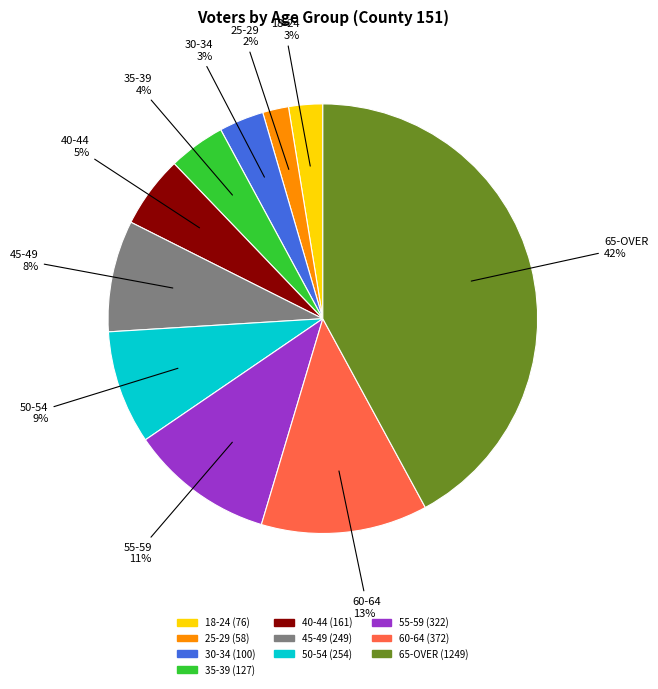

What is the largest slice in the pie chart?

65-OVER